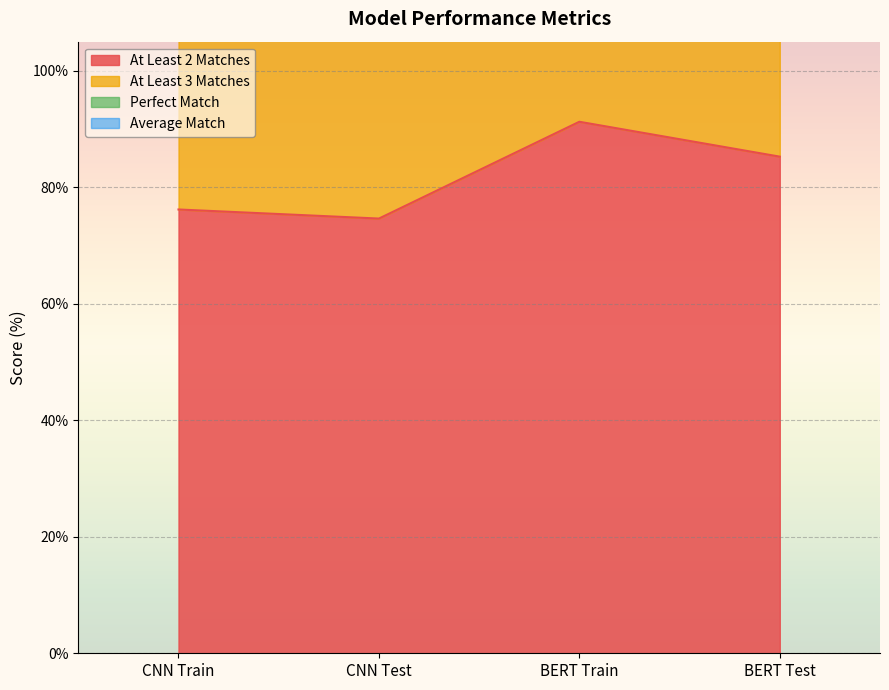

True or false: At Least 2 Matches has a value of 119.3 at CNN Test.

False